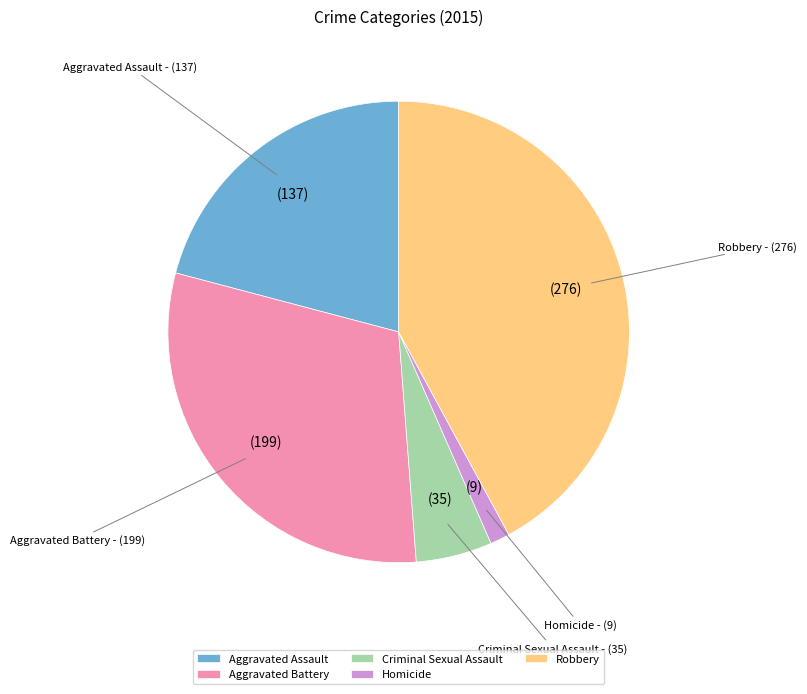

How many segments does this pie chart have?

5